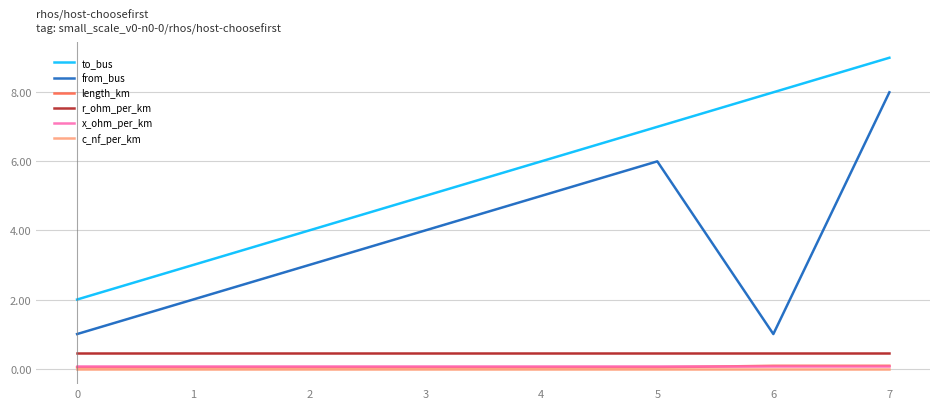

What is the approximate value of r_ohm_per_km at 0?

0.4